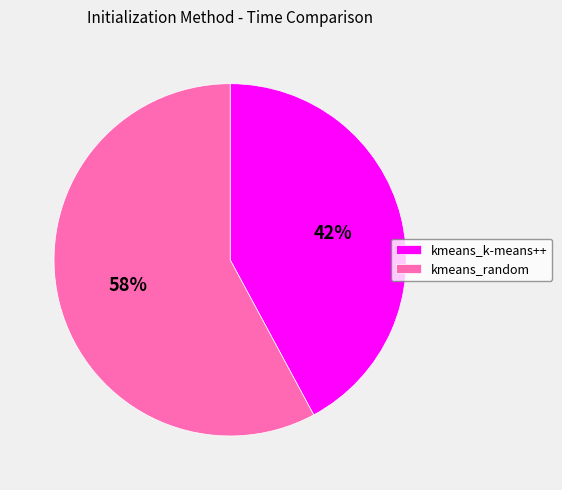

To the nearest percent, what portion does kmeans_random represent?

58%